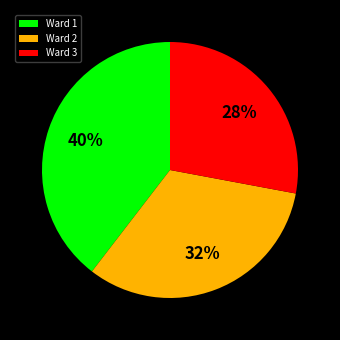

Is the sum of Ward 3 and Ward 1 greater than half?

Yes